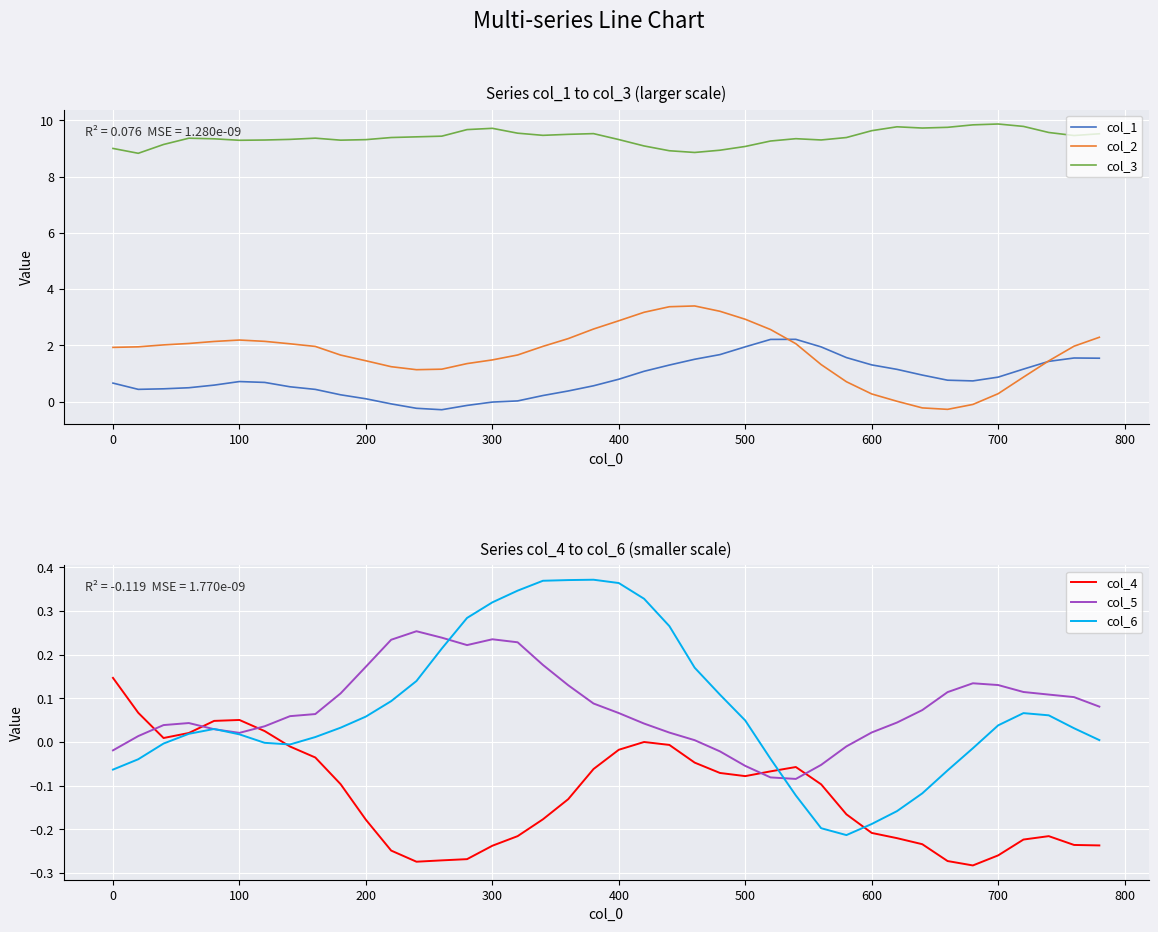

Which series has the largest total across all categories?

col_3